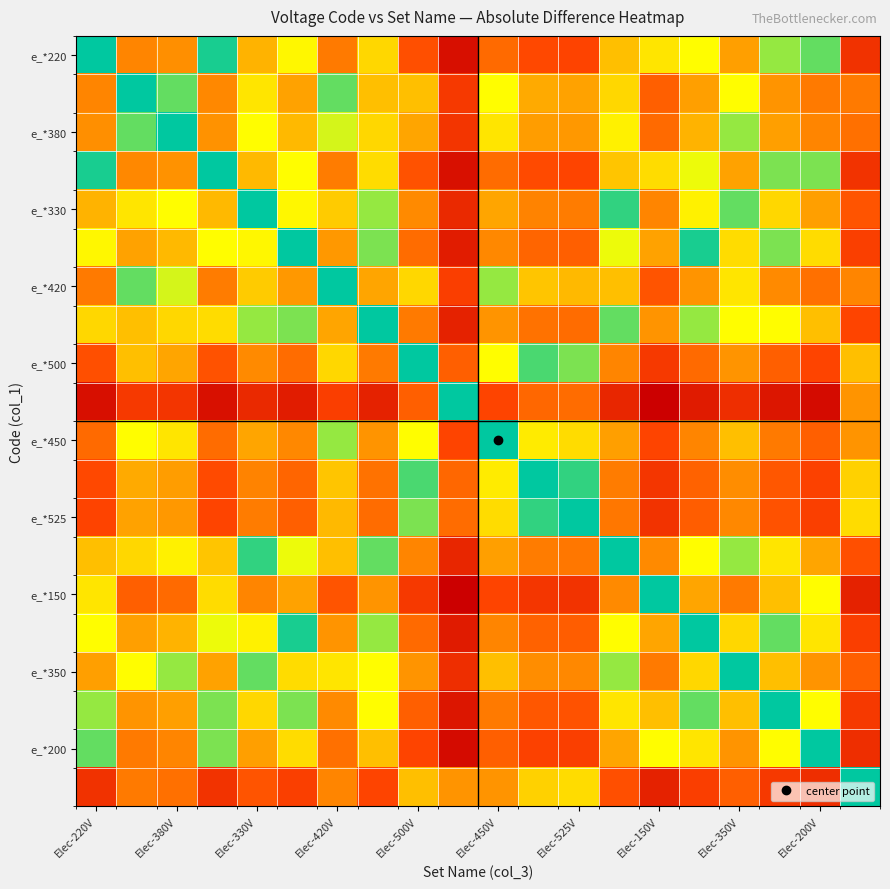

At which category does the chart reach its minimum across all series?

Elec-220V